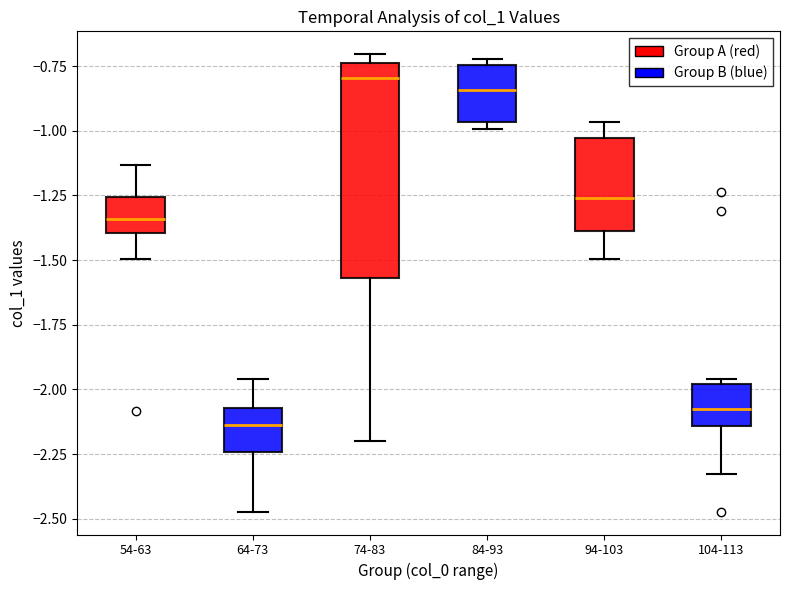

Reading left to right, transcribe this box plot: for each box, give where its median line is, the range the box spans, and where its two whiskers end, as read against the y-axis. The values are not printed on the chart, so give them approximately, as read against the axis.

54-63: median -1.35, box -1.40 to -1.25, whiskers -1.50 to -1.15
64-73: median -2.15, box -2.25 to -2.05, whiskers -2.45 to -1.95
74-83: median -0.80, box -1.55 to -0.75, whiskers -2.20 to -0.70
84-93: median -0.85, box -0.95 to -0.75, whiskers -1.00 to -0.70
94-103: median -1.25, box -1.40 to -1.05, whiskers -1.50 to -0.95
104-113: median -2.10, box -2.15 to -2.00, whiskers -2.35 to -1.95